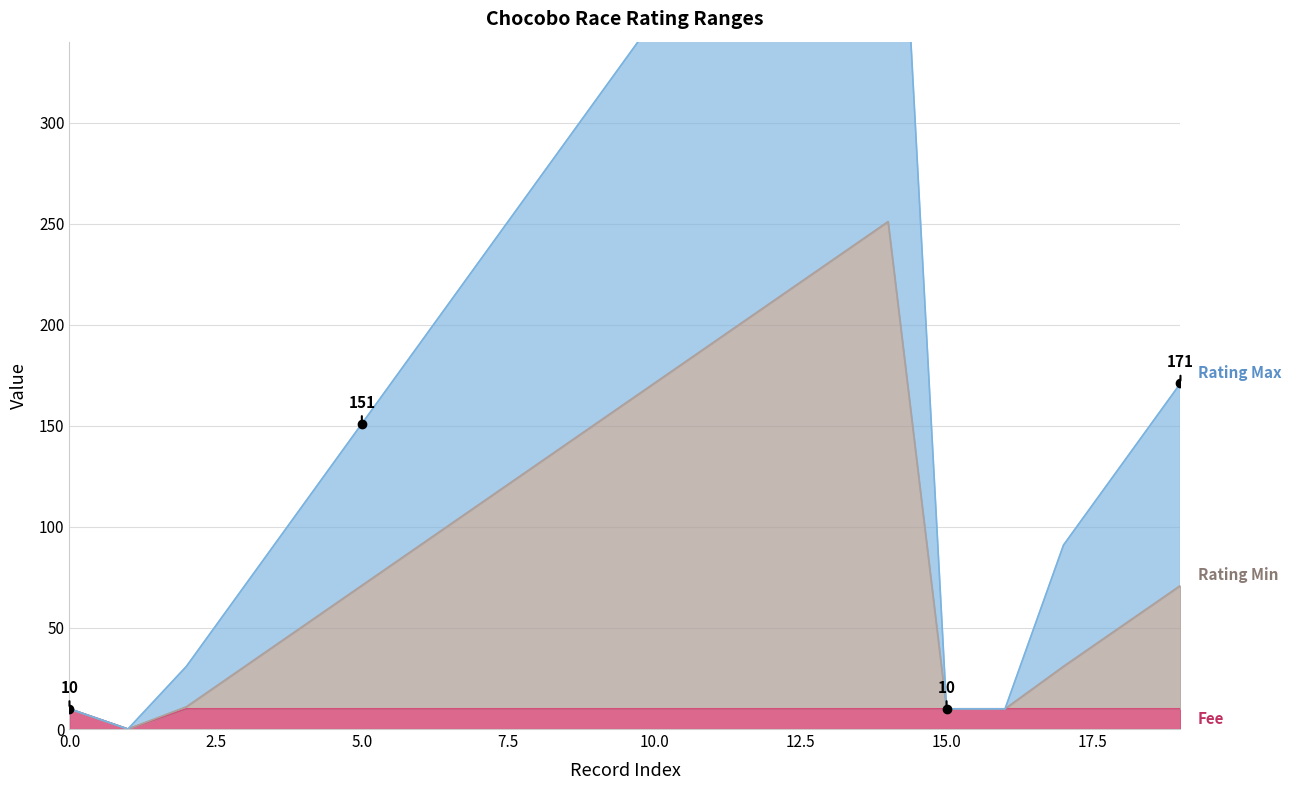

Reading right to left, what are all the values shown in this chart?

Rating Max: 171	131	91	10	10	551	471	431	391	351	311	271	231	191	151	111	71	31	0	10
Rating Min: 71	51	31	10	10	251	231	211	191	171	151	131	111	91	71	51	31	11	0	10
Fee: 10	10	10	10	10	10	10	10	10	10	10	10	10	10	10	10	10	10	0	10